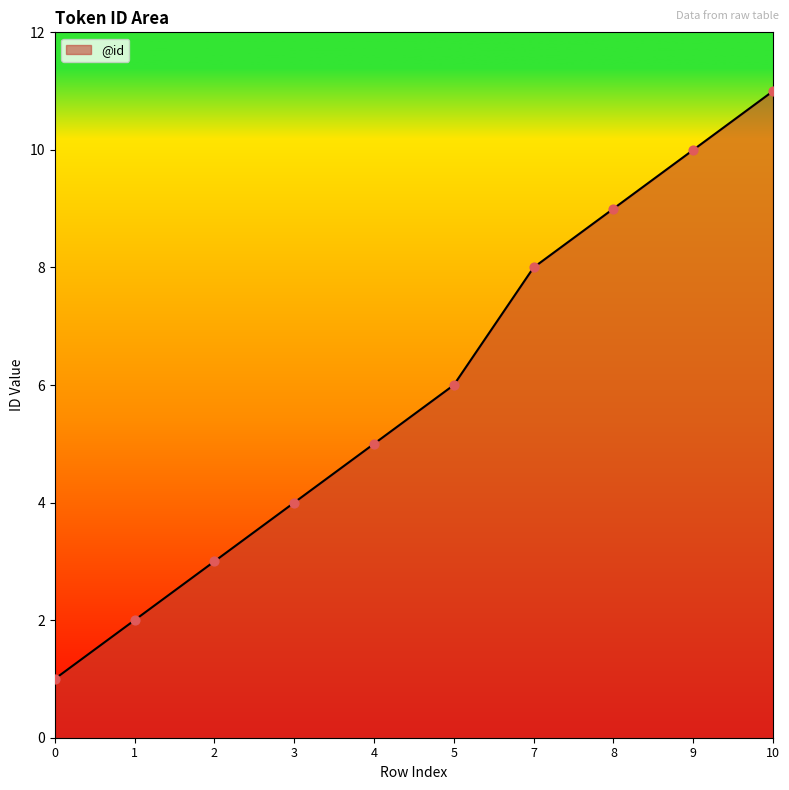

What is the ratio of the value at 9 to the value at 4?

2.0